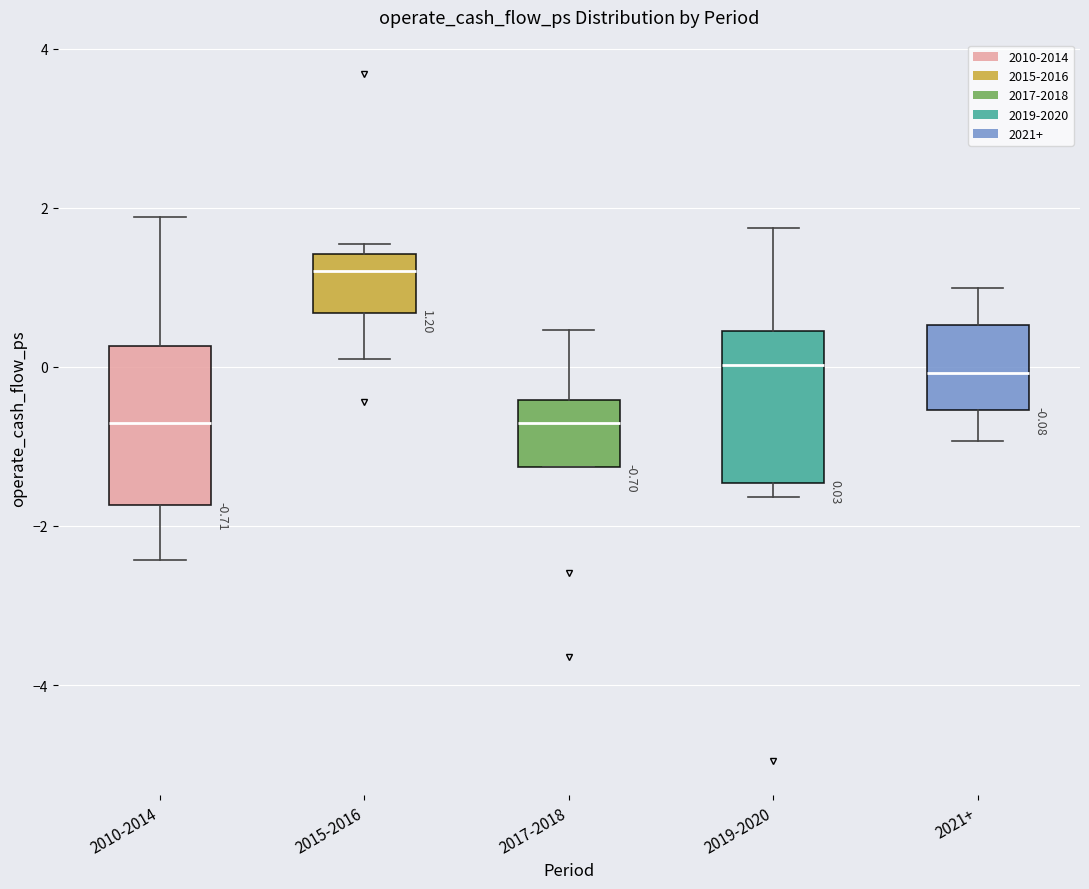

Which box has the highest median line?

2015-2016